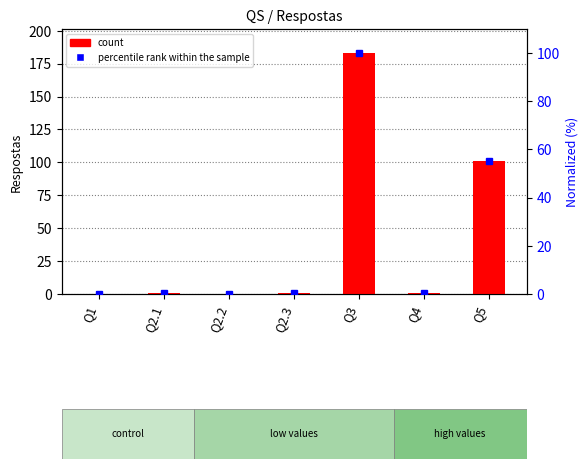

List the series in order of their overall mean, highest first.

count, percentile rank within the sample